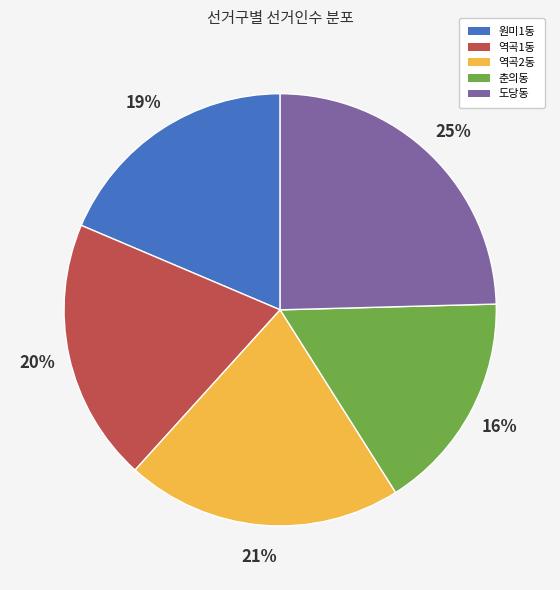

Which has a higher value, 역곡1동 or 도당동?

도당동